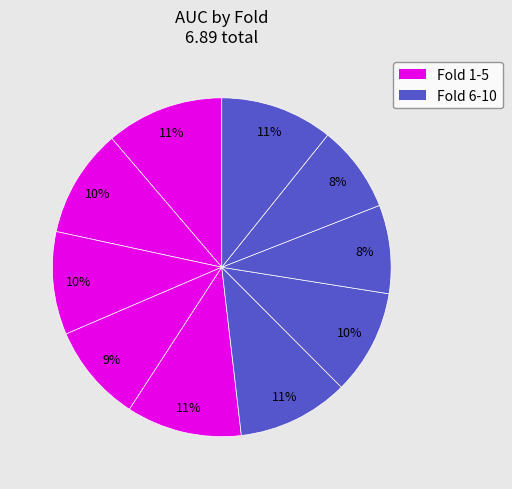

How many segments does this pie chart have?

10